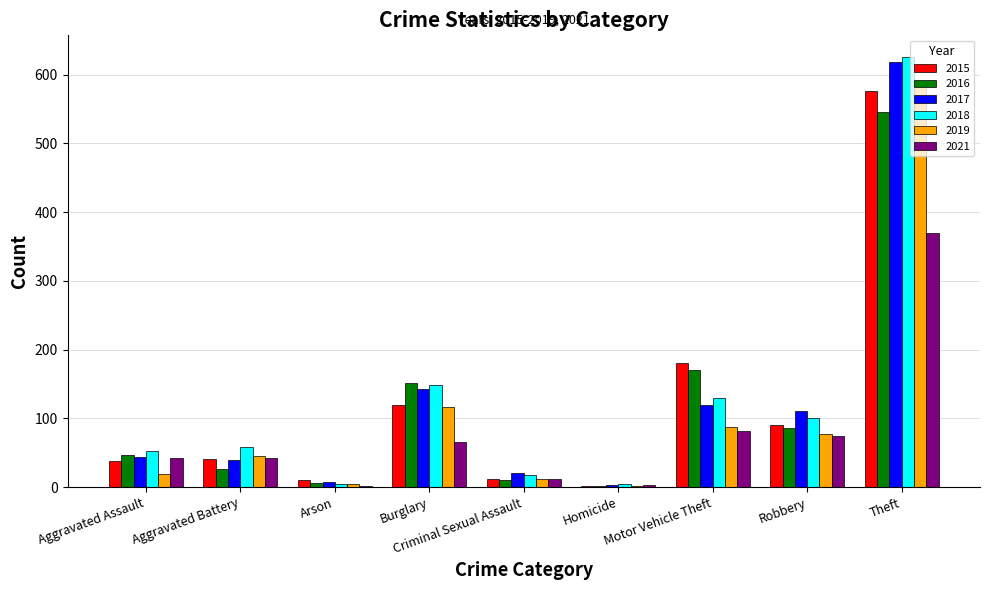

Between Burglary and Homicide, which series saw the biggest shift?

2016